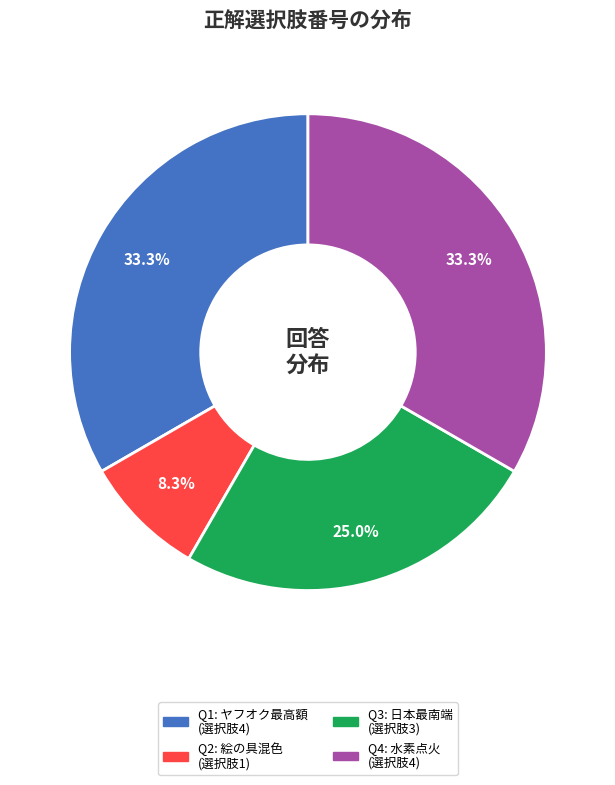

Is there any slice that represents more than half of the pie?

No